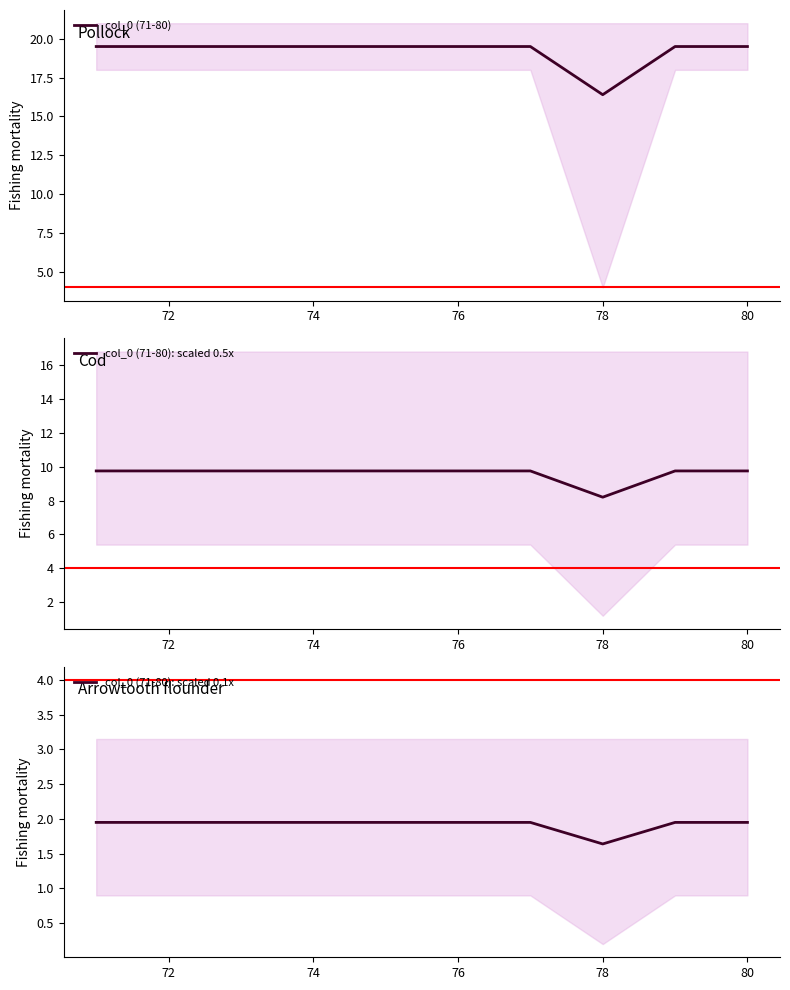

How many col_0 (71-80) values are between 19 and 20?

9